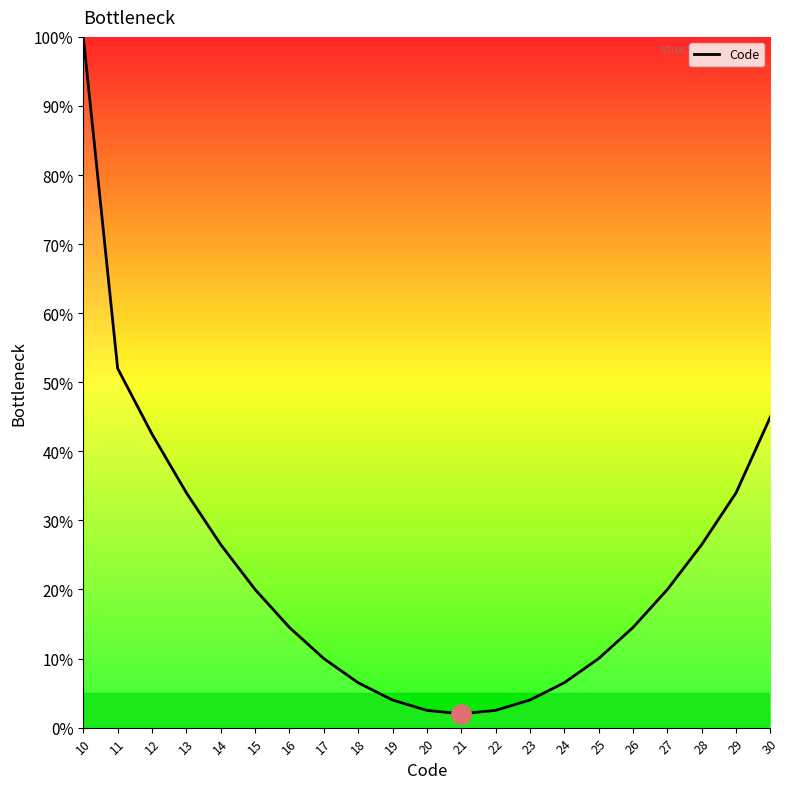

Which has a higher value, 26 or 11?

11